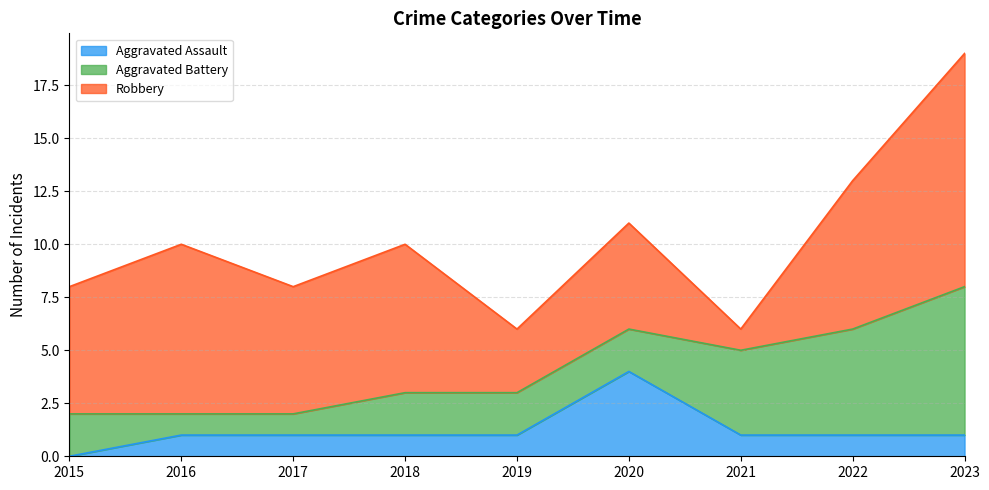

Does the chart have visible grid lines?

Yes